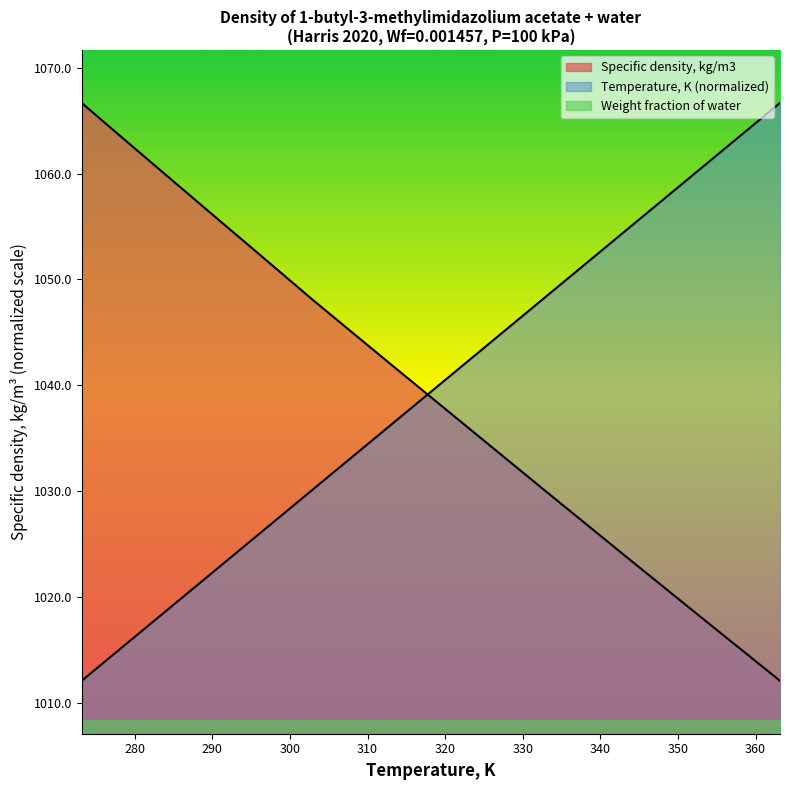

How many times do Temperature, K and Specific density, kg/m3 cross each other?

1